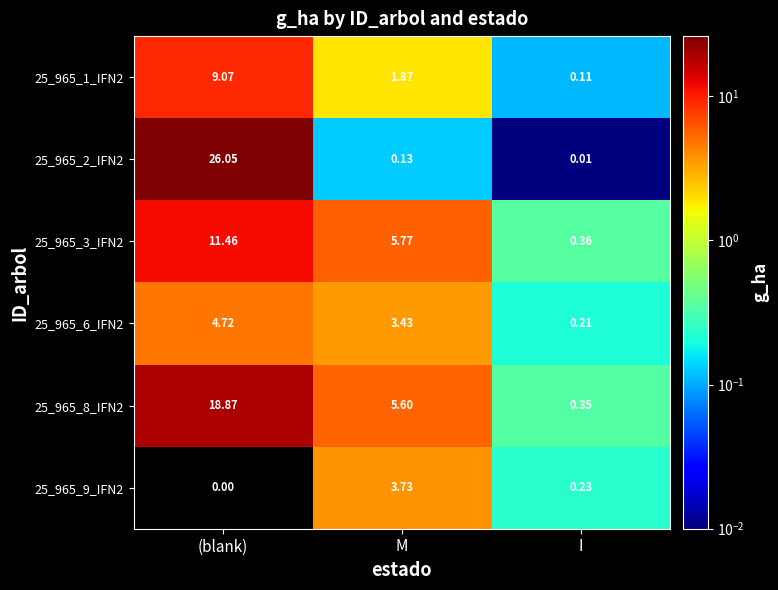

At which label is 25_965_9_IFN2 closest to 1?

I